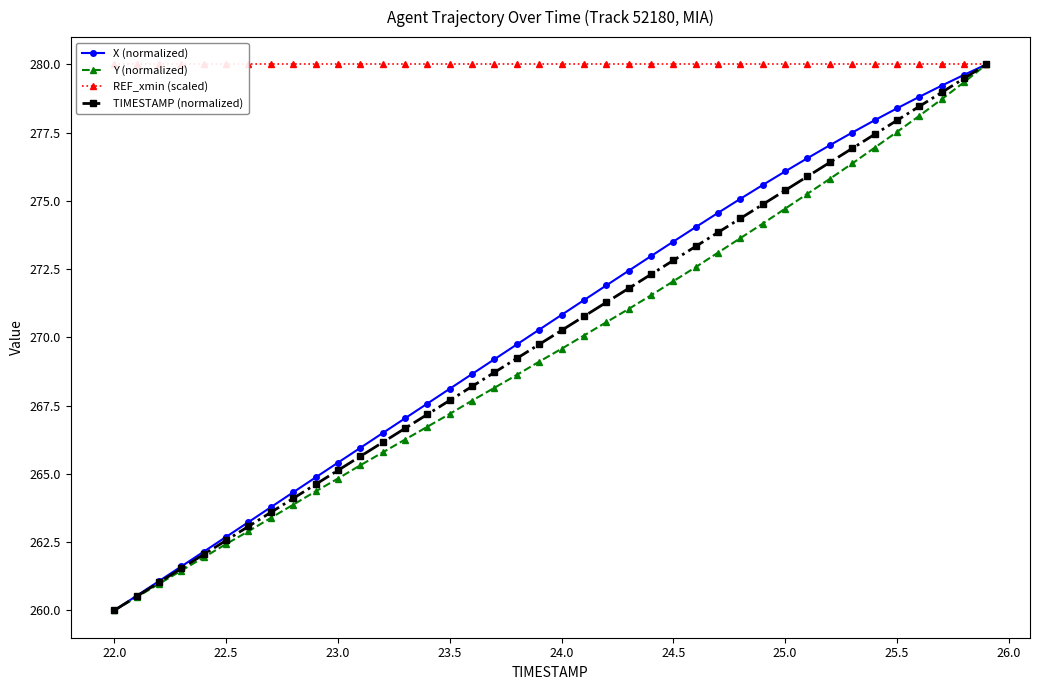

Does the chart display data point markers on the line(s)?

Yes